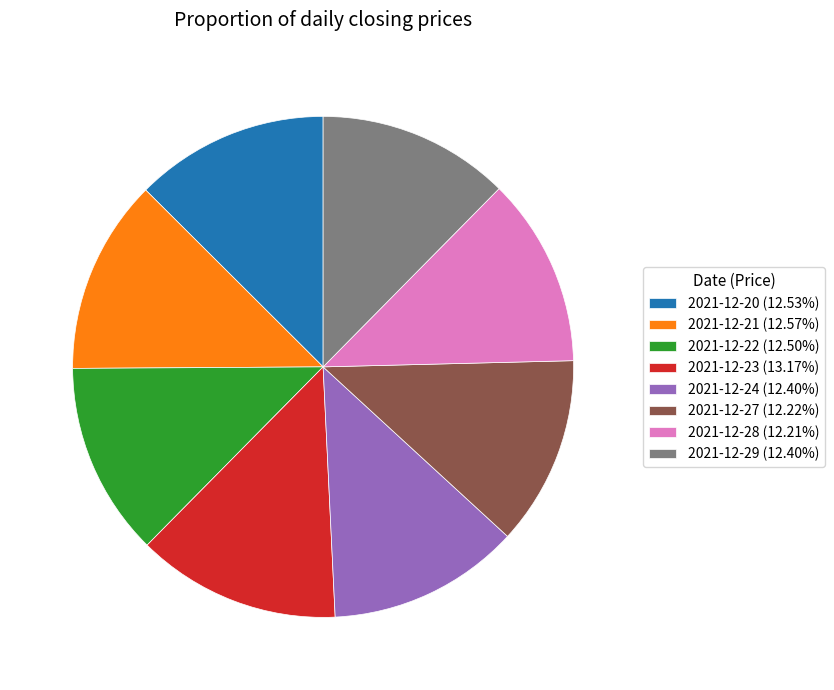

How many slices are in this pie chart?

8